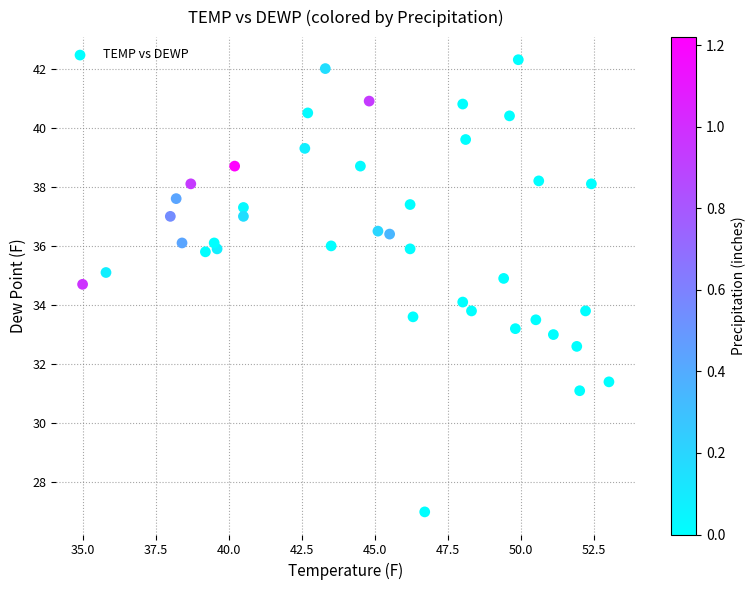

What is the range of X values (max minus min)?

18.0